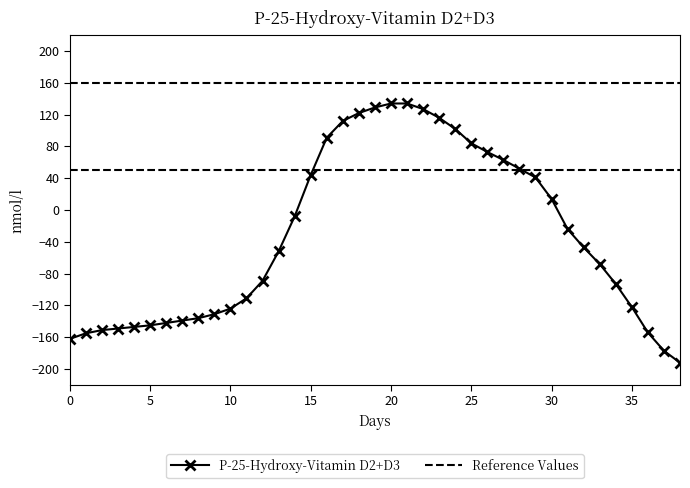

The chart shows a value of -57 at 6. True or false?

False